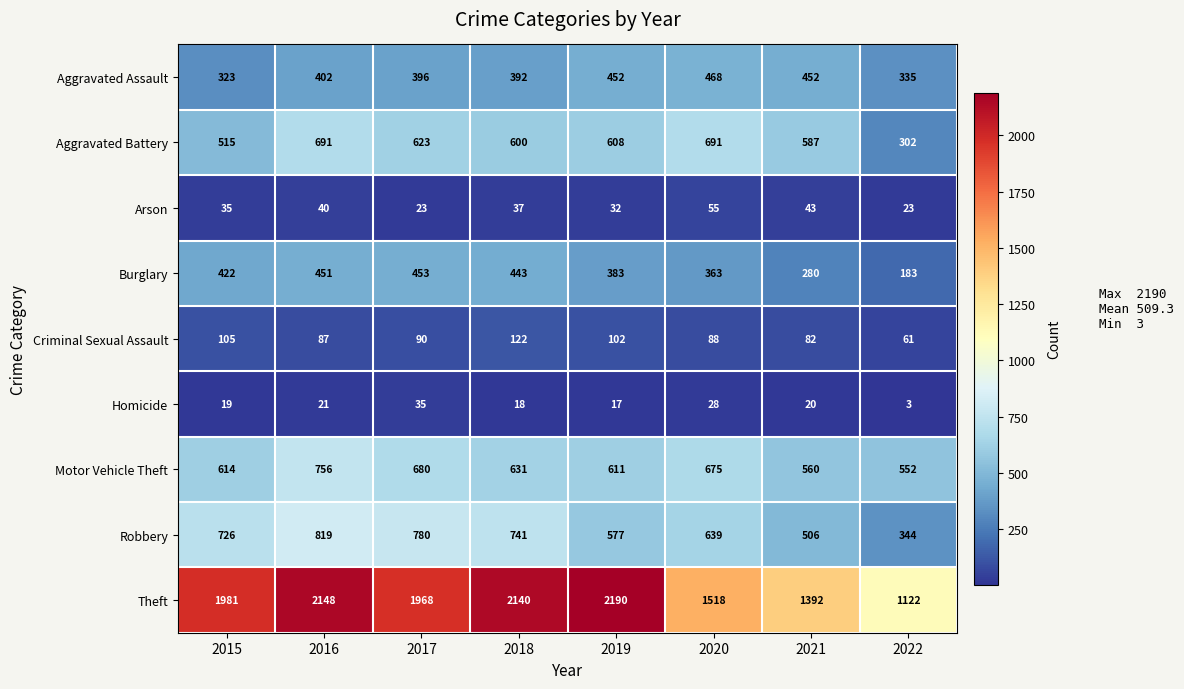

Which series changed the most between 2019 and 2020?

Theft